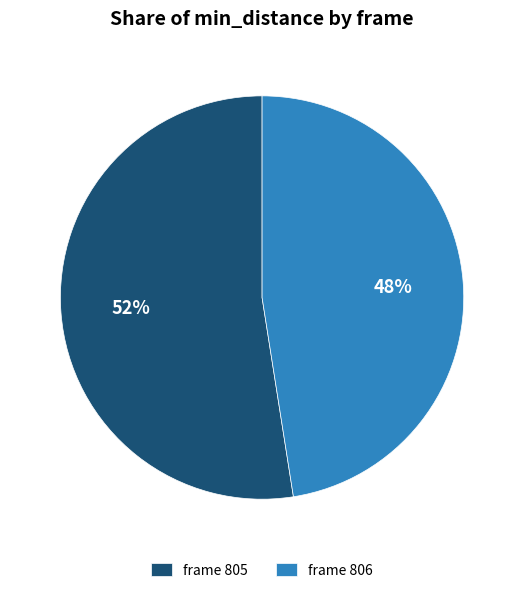

Approximately how many times larger is the value at frame 805 compared to frame 806?

1.1